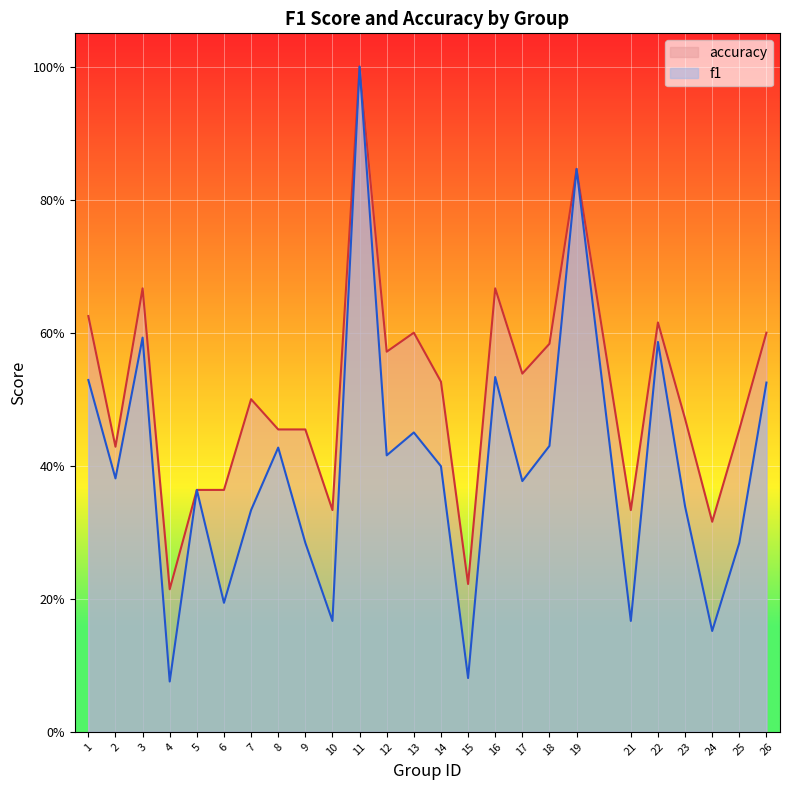

The value of f1 at 19 is 1.4. True or false?

False